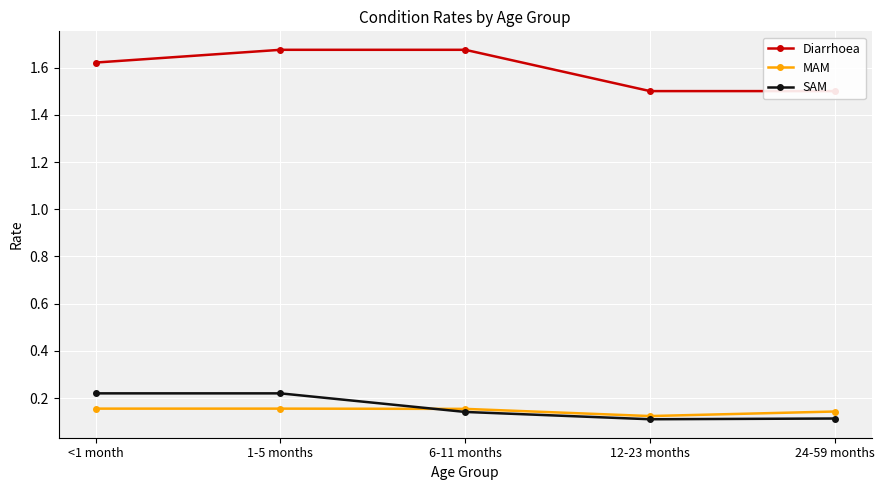

What is the difference between the maximum and second lowest values in the SAM series?

0.1